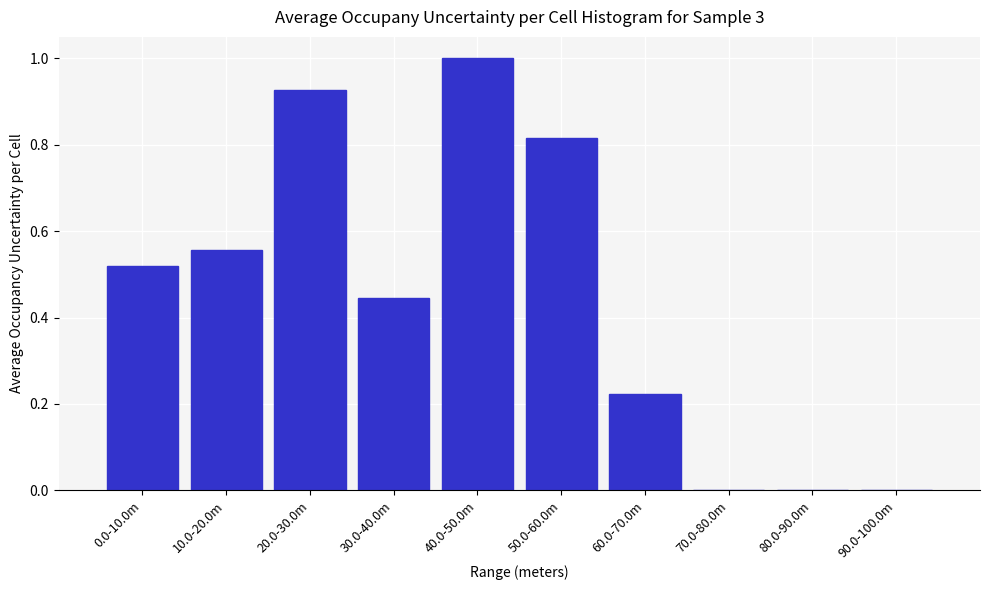

What is the maximum value shown in the chart?

1.0